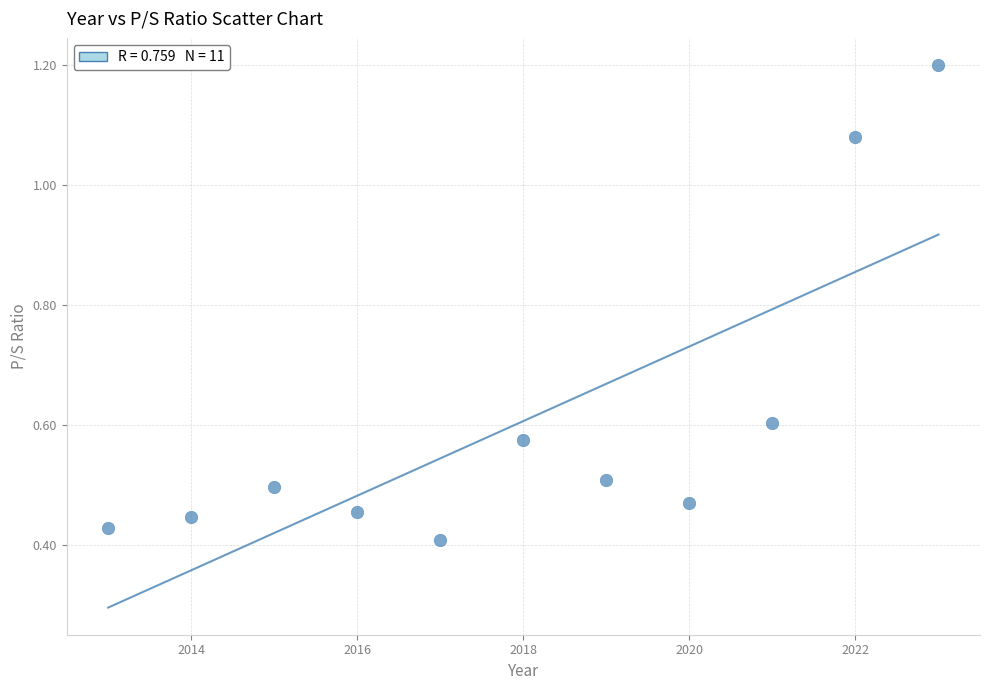

What is the range of X values (max minus min)?

10.0